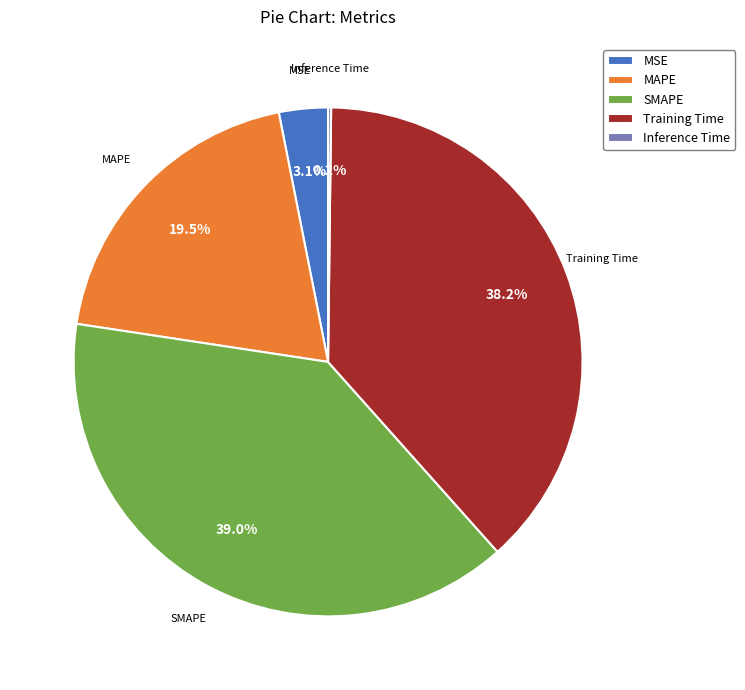

Approximately how many times larger is the value at MAPE compared to Training Time?

0.5